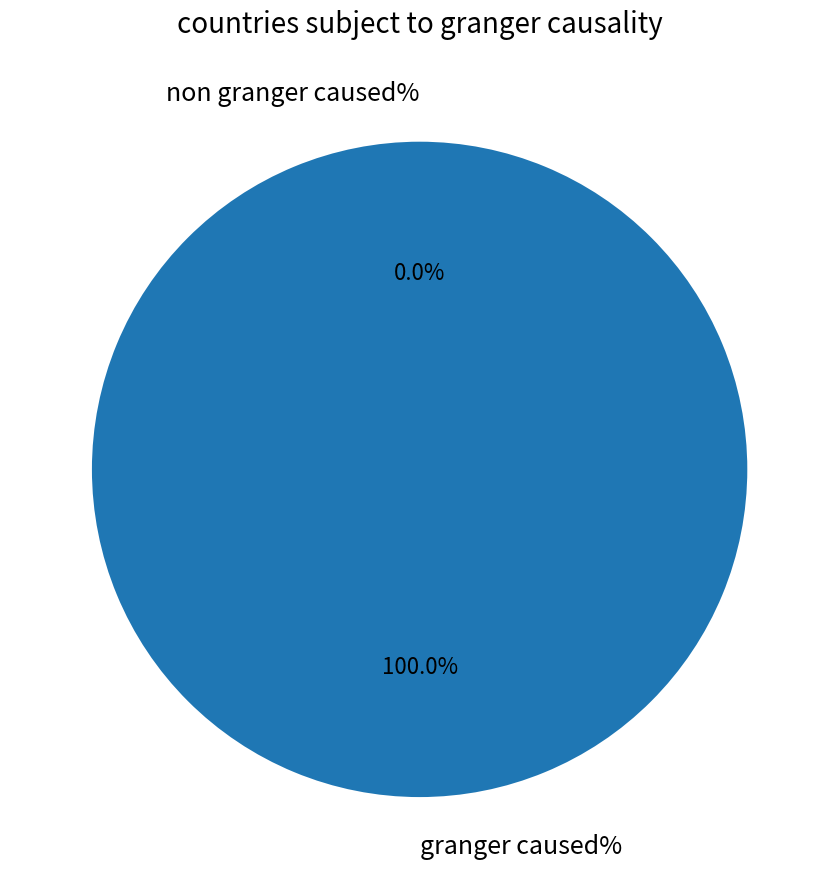

Count the number of slices in the pie.

2